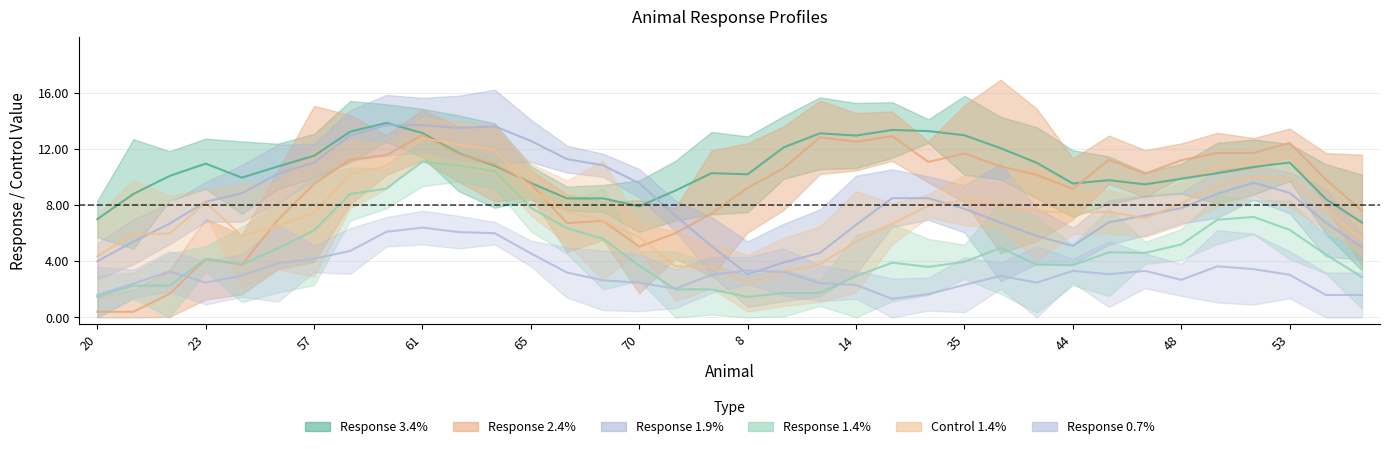

Which series has the widest spread of values?

Response 2.4%